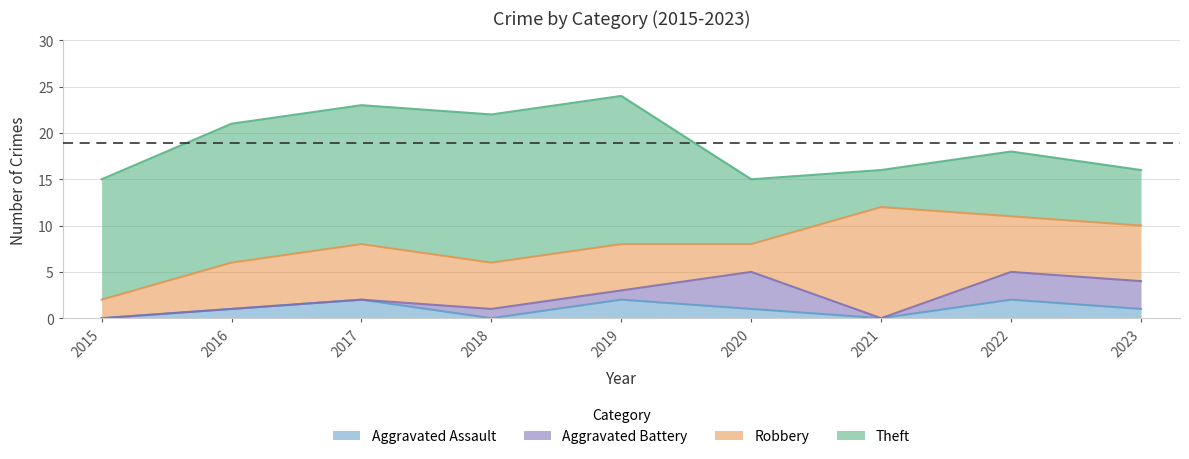

At 2020, list the series in order from largest to smallest.

Theft, Aggravated Battery, Robbery, Aggravated Assault